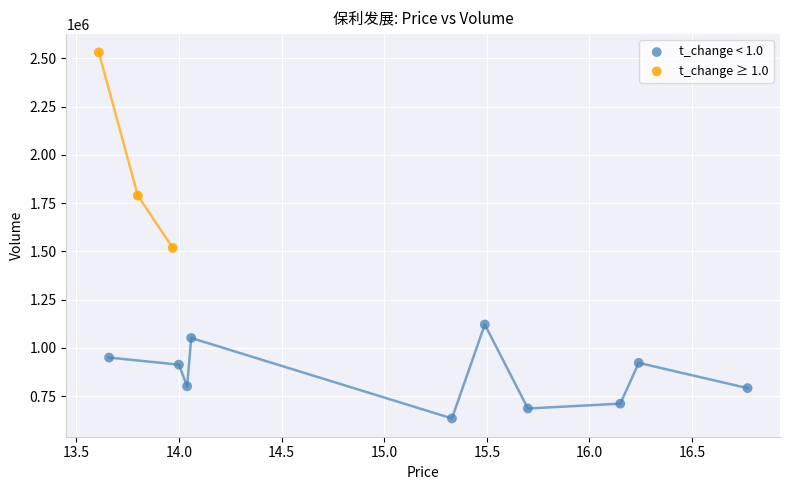

Which series reaches the minimum Y coordinate?

t_change < 1.0